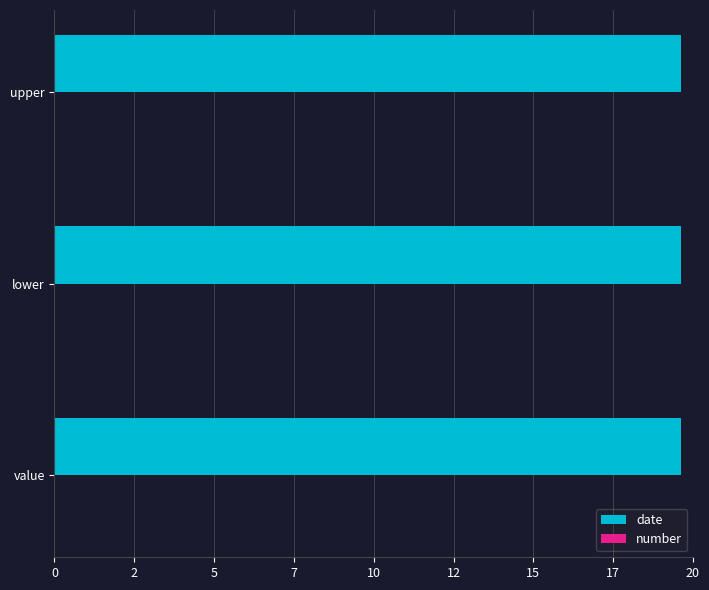

Count the number of categories in the chart.

3